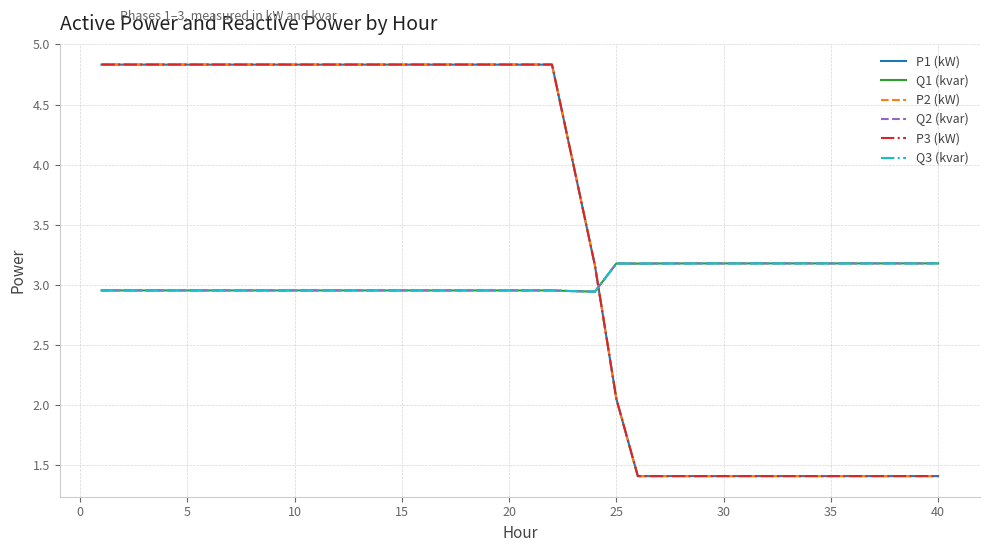

What is the maximum value shown in the chart?

4.8